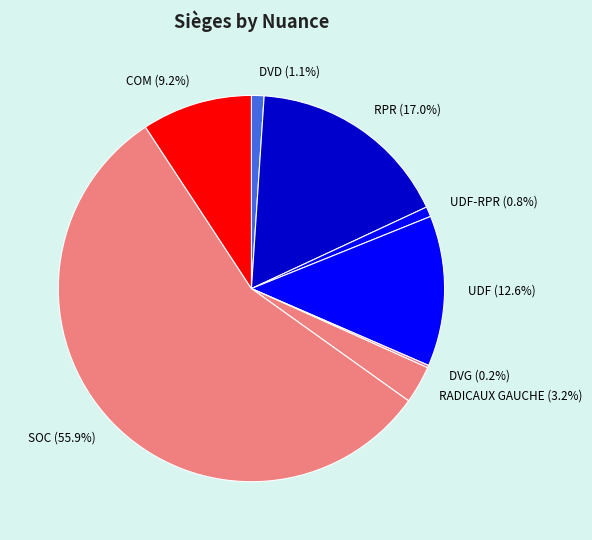

What percentage is the RADICAUX GAUCHE slice, to the nearest percent?

3%